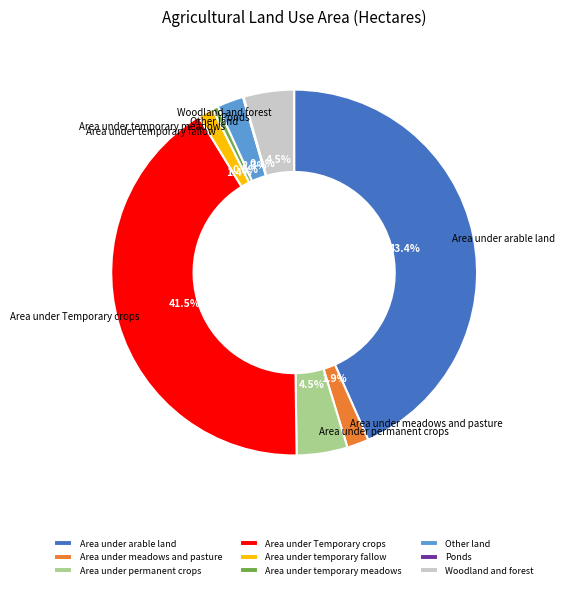

Which category has the biggest portion of the pie?

Area under arable land